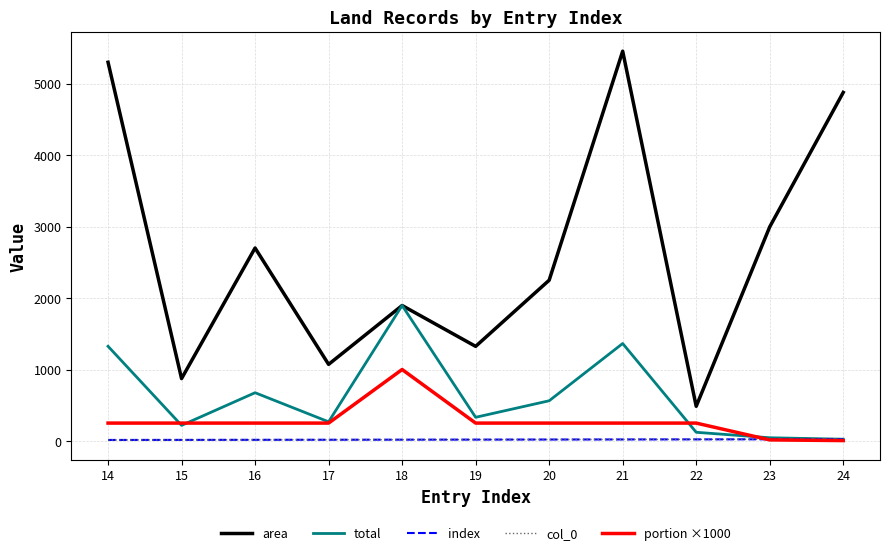

Is this an area chart (filled region under the line)?

No